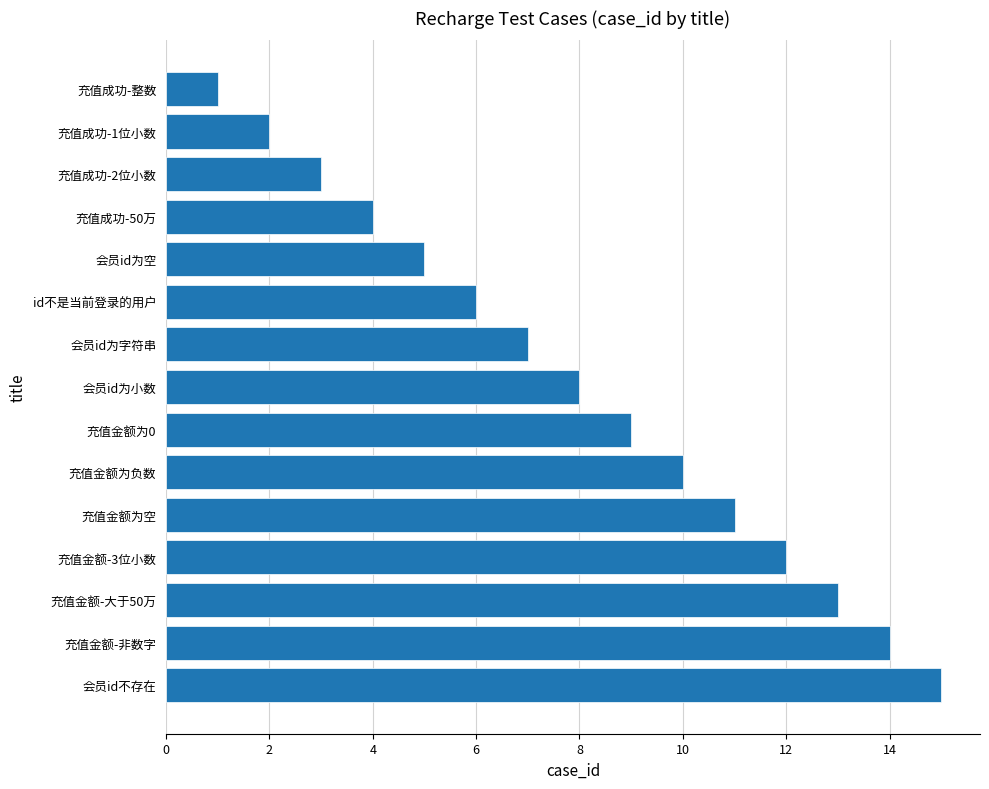

At which label is the value closest to 8?

会员id为小数